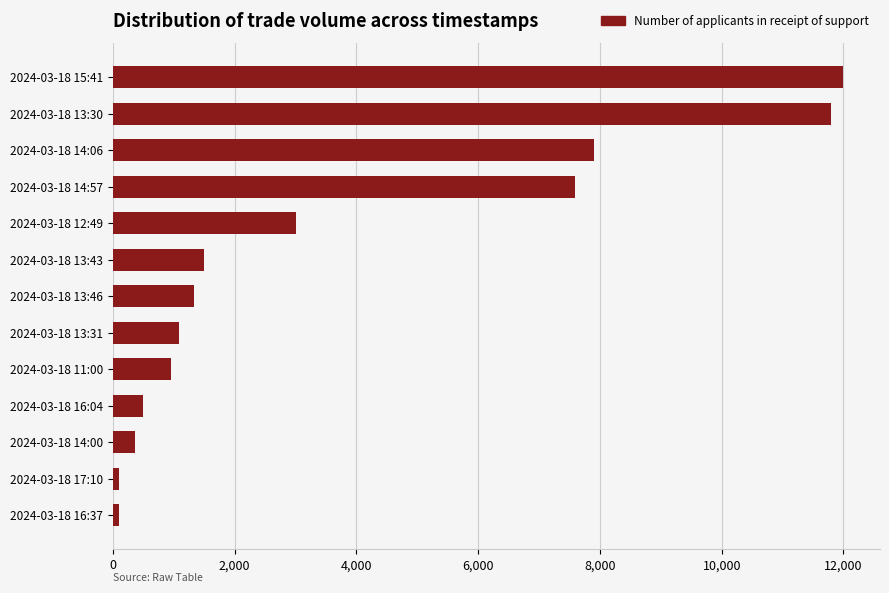

Reading top to bottom, extract all data points from this chart.

2024-03-18 15:41=12000	2024-03-18 13:30=11796	2024-03-18 14:06=7901	2024-03-18 14:57=7588	2024-03-18 12:49=3000	2024-03-18 13:43=1500	2024-03-18 13:46=1336	2024-03-18 13:31=1090	2024-03-18 11:00=950	2024-03-18 16:04=500	2024-03-18 14:00=355	2024-03-18 17:10=100	2024-03-18 16:37=100